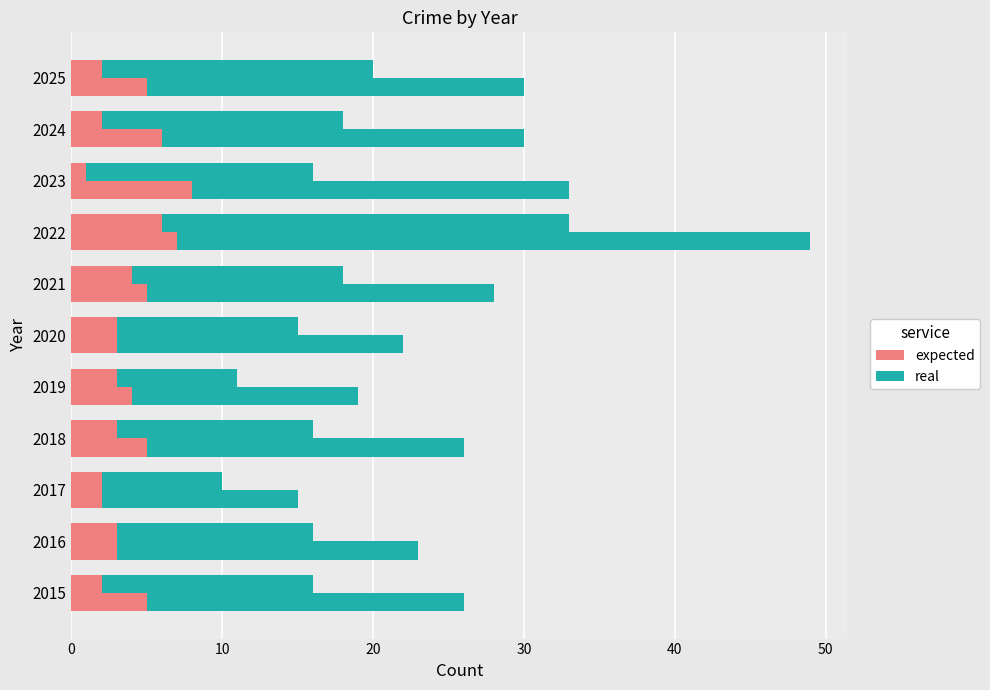

What is the total value across all series at 2017?

25